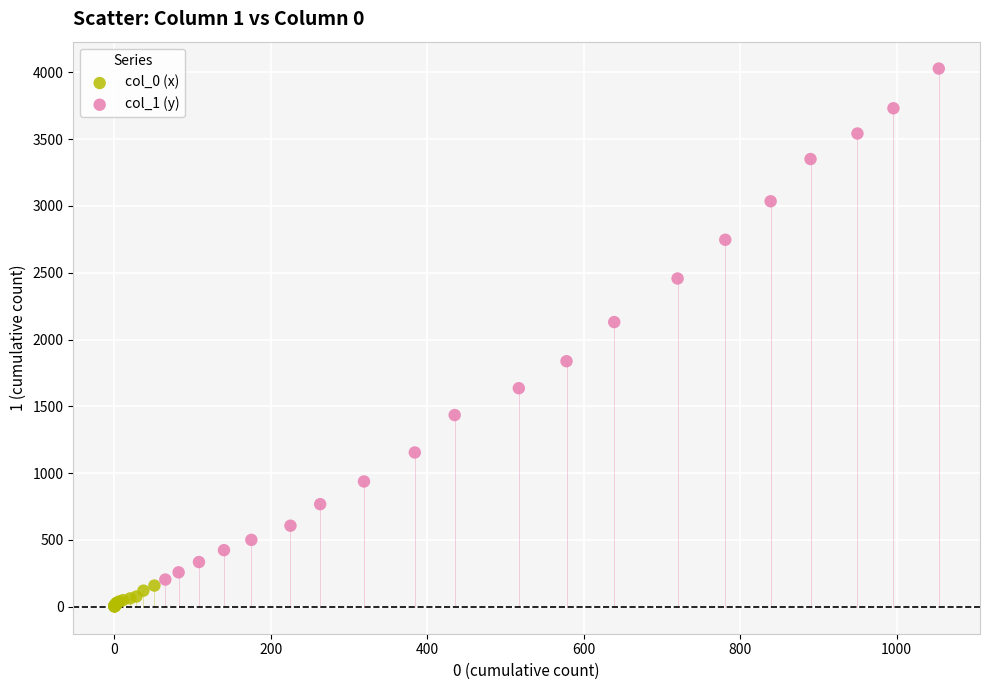

Which series has the widest spread of Y values?

col_1 (y)